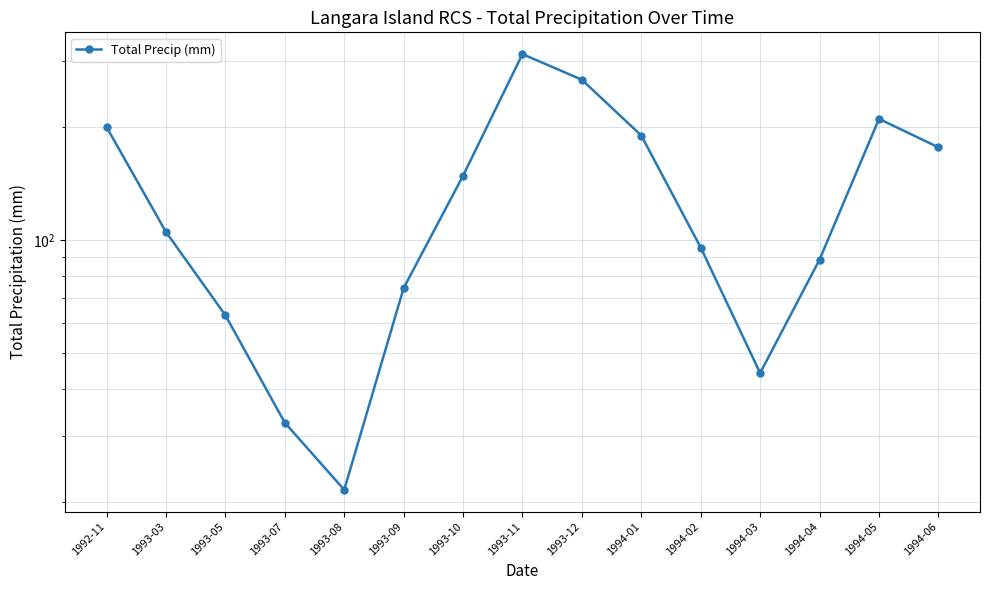

What is the sum of all values?

2028.2